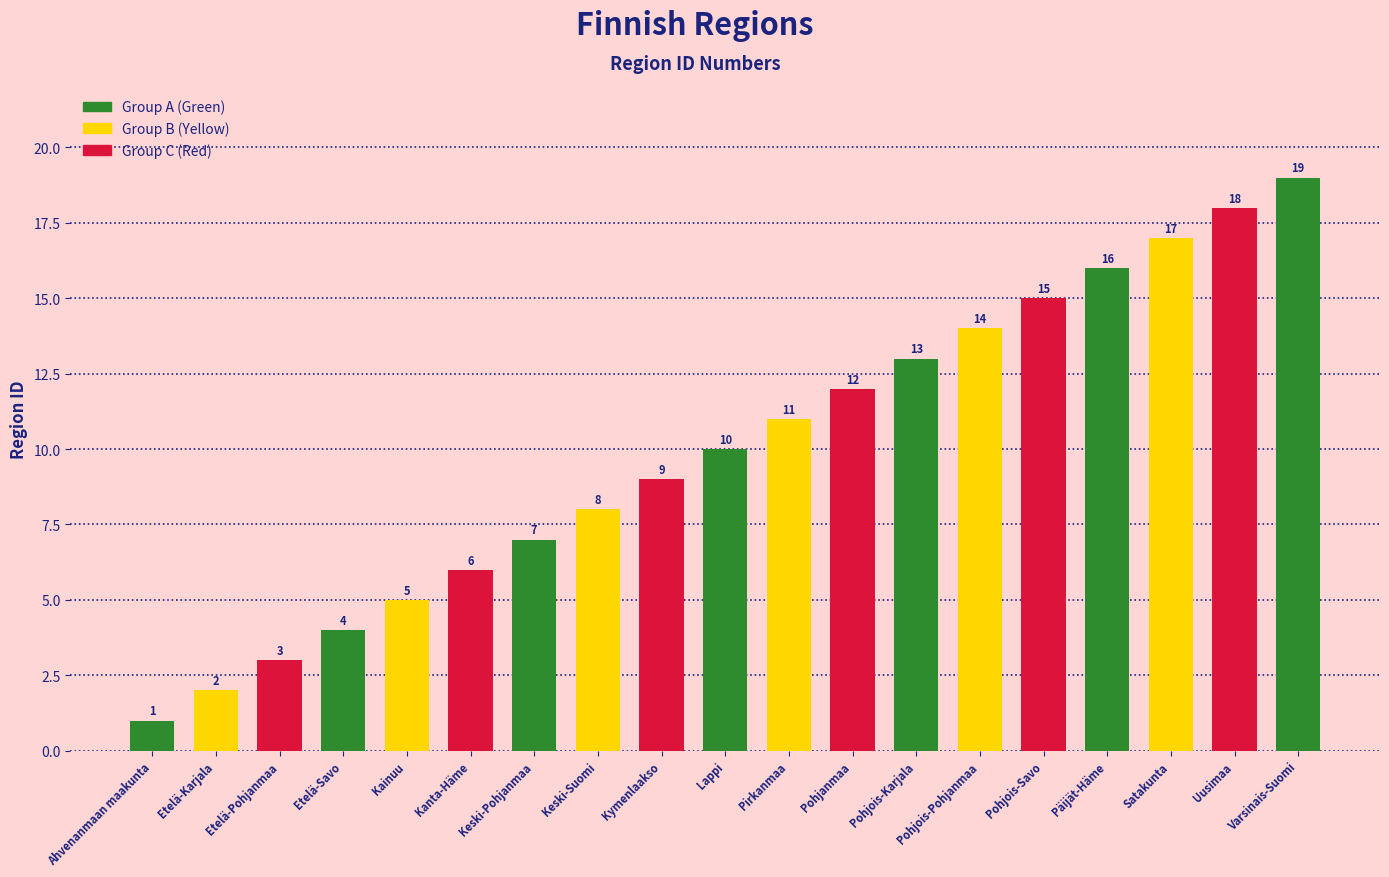

What is the difference between the maximum and minimum values?

18